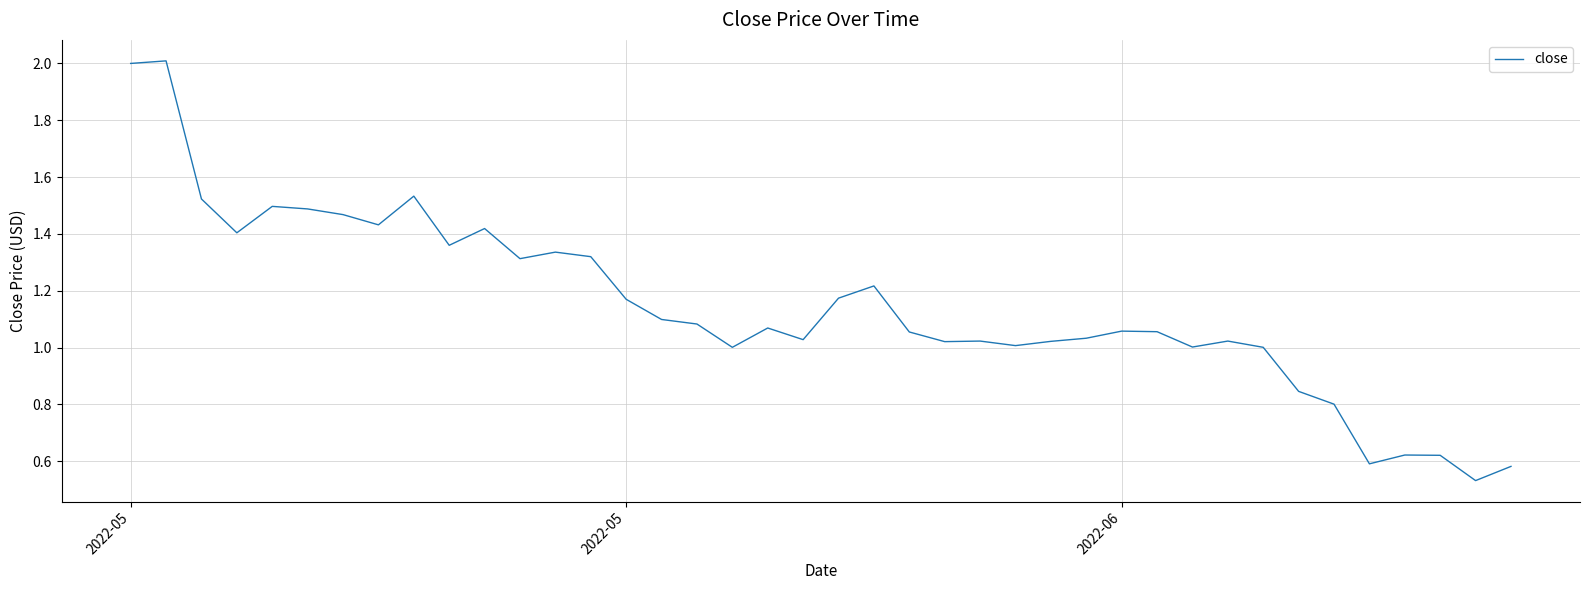

What is the greatest value displayed?

2.0